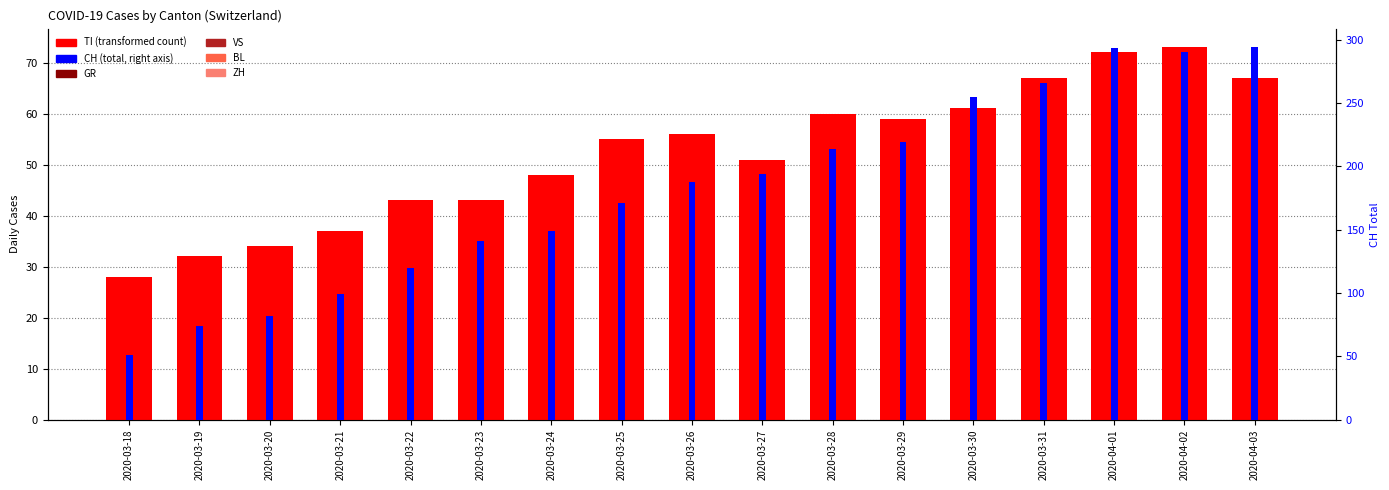

Rank the series by their maximum value, from lowest to highest.

GR, BL, VS, ZH, TI, CH